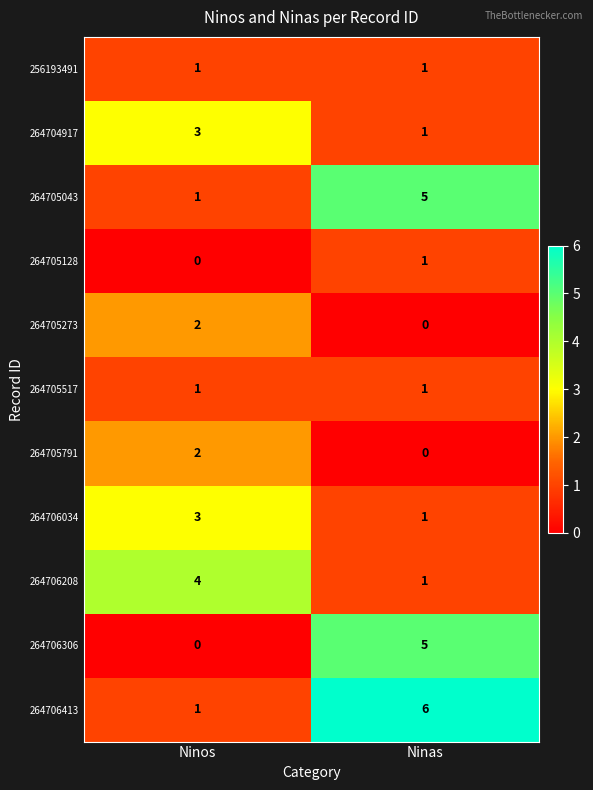

The value of 264705043 at Ninos is 1. True or false?

True